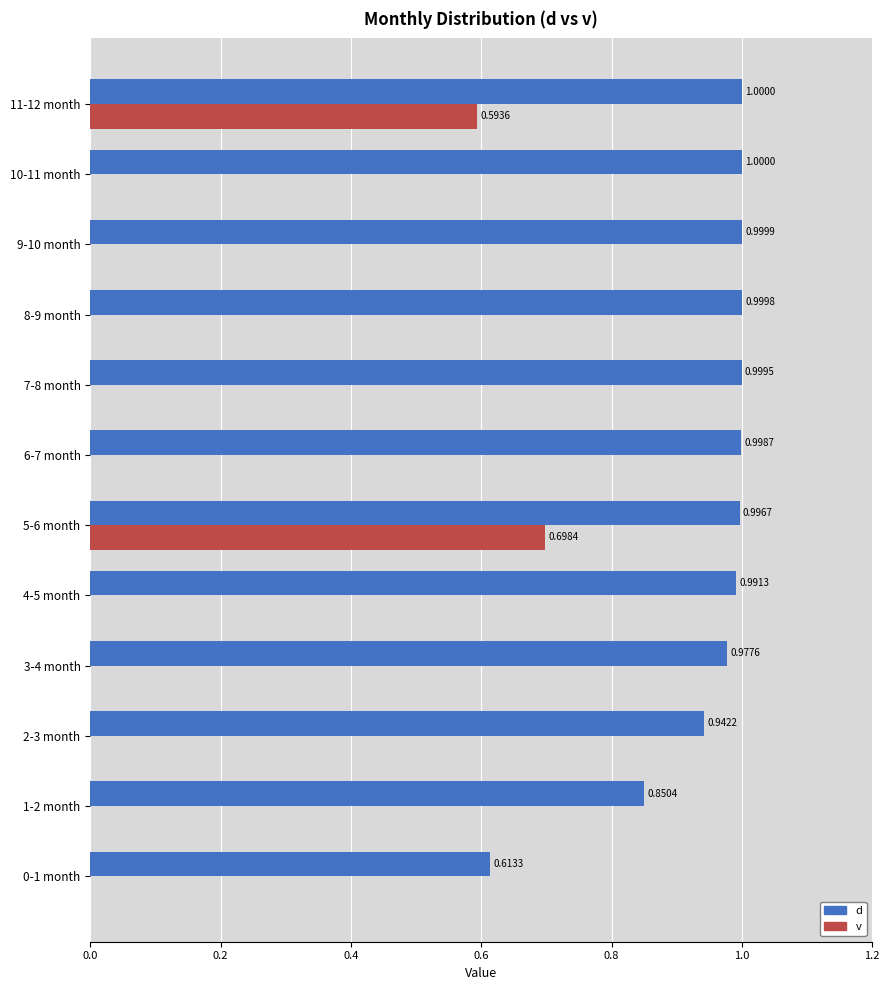

Between 5-6 month and 6-7 month, which series saw the biggest shift?

v